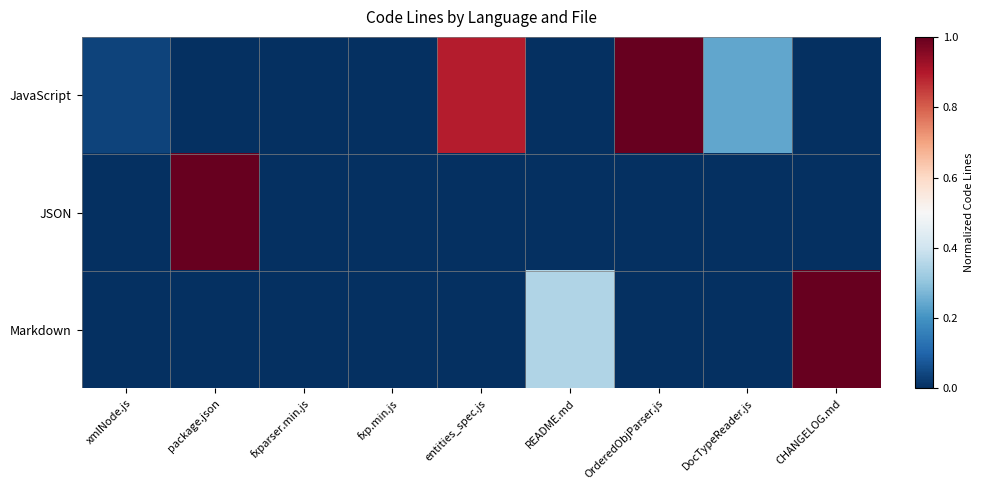

Reading left to right, list all the values displayed in this chart.

JavaScript: xmlNode.js=0.0	package.json=0.0	fxparser.min.js=0.0	fxp.min.js=0.0	entities_spec.js=0.9	README.md=0.0	OrderedObjParser.js=1.0	DocTypeReader.js=0.2	CHANGELOG.md=0.0
JSON: xmlNode.js=0.0	package.json=1.0	fxparser.min.js=0.0	fxp.min.js=0.0	entities_spec.js=0.0	README.md=0.0	OrderedObjParser.js=0.0	DocTypeReader.js=0.0	CHANGELOG.md=0.0
Markdown: xmlNode.js=0.0	package.json=0.0	fxparser.min.js=0.0	fxp.min.js=0.0	entities_spec.js=0.0	README.md=0.3	OrderedObjParser.js=0.0	DocTypeReader.js=0.0	CHANGELOG.md=1.0